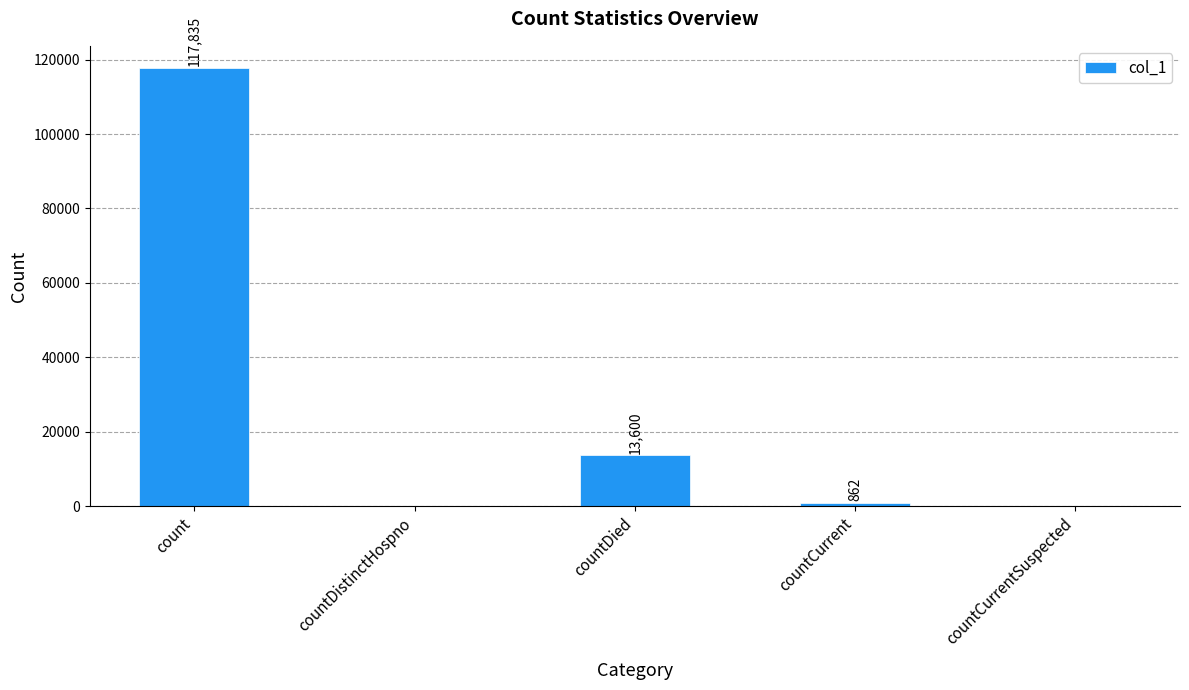

What is the approximate value at count?

117835